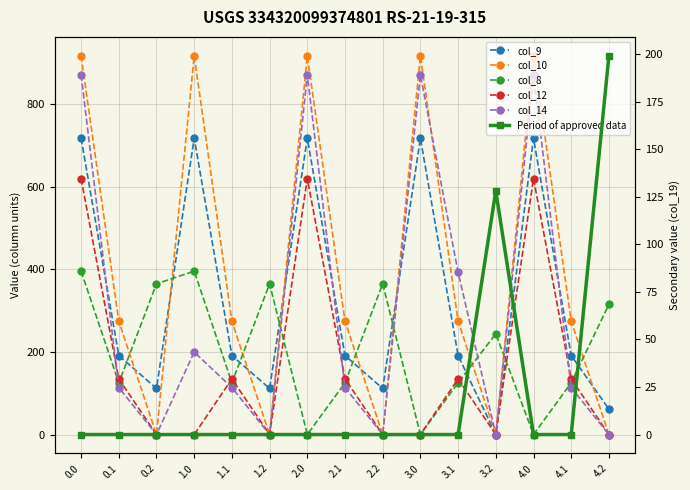

What is the sum of all col_8 values?

3069.2